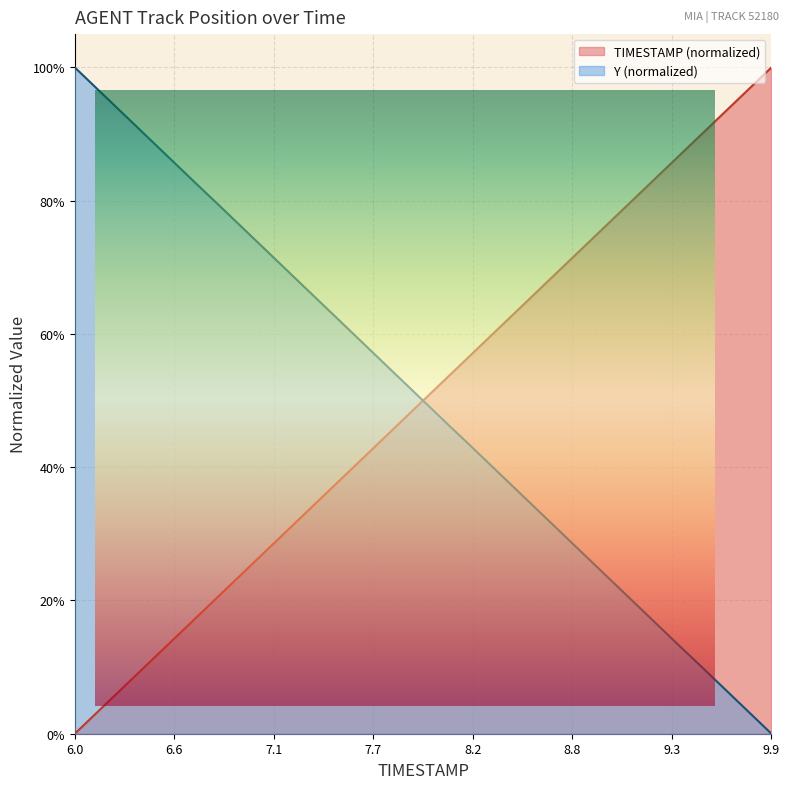

Is the value of TIMESTAMP at 9.0 greater than the value of Y at 7.4?

Yes